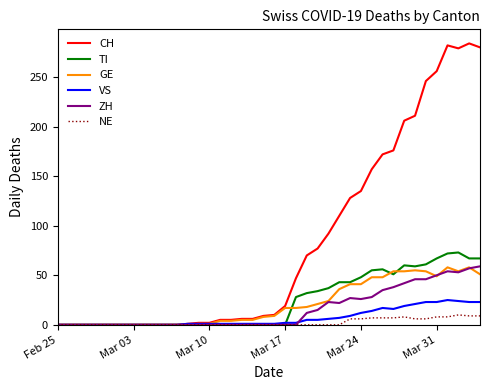

Which series has the widest spread of values?

CH